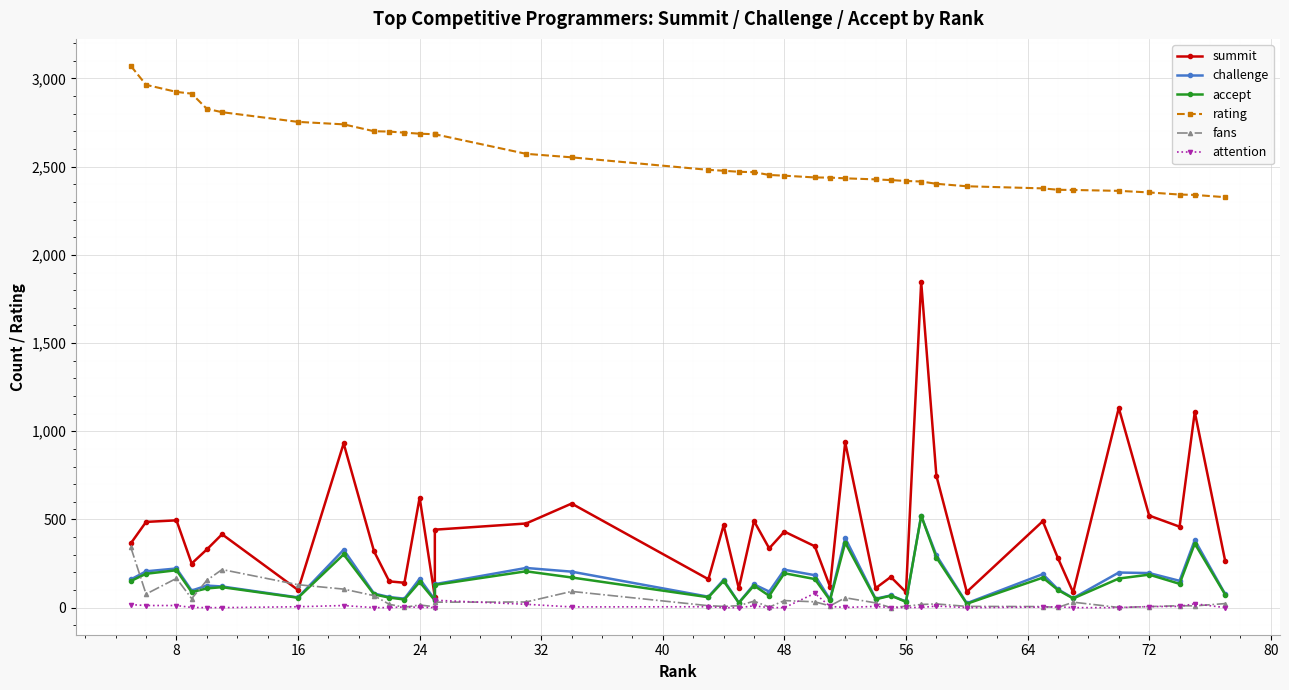

What is the average value of the accept series?

141